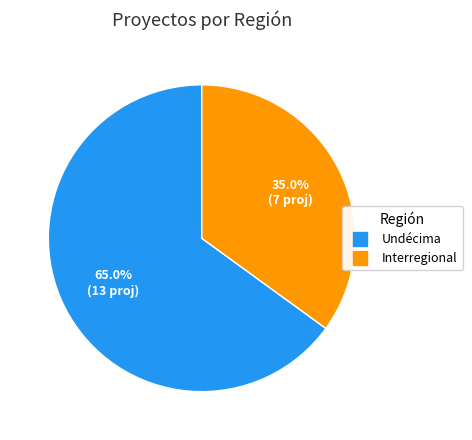

Is there any slice that represents more than half of the pie?

Yes